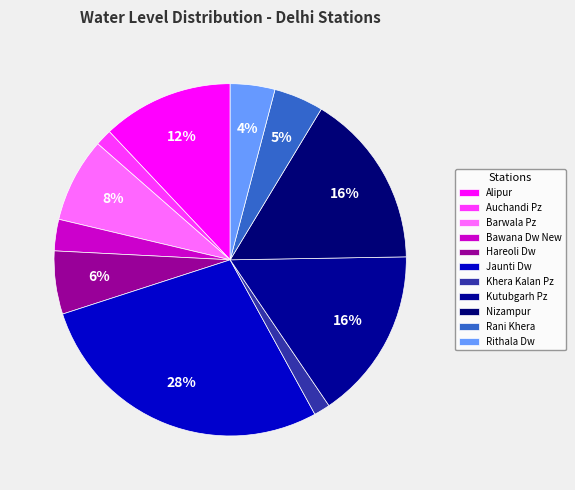

How many segments does this pie chart have?

11